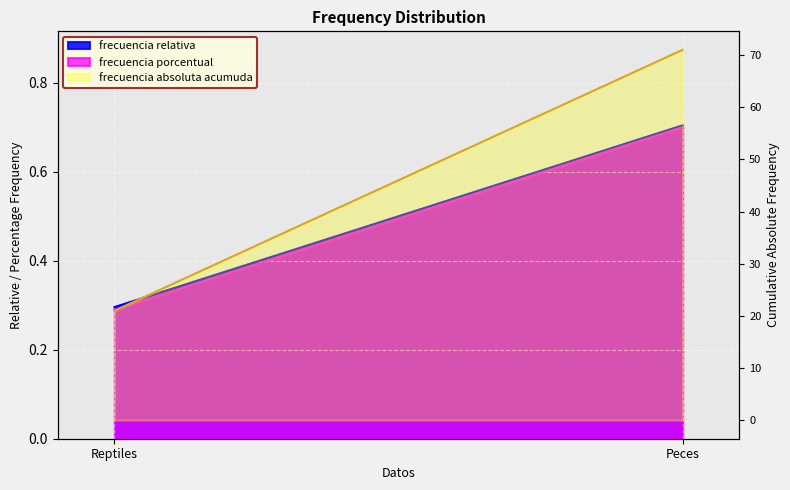

What value does the data have at Reptiles, to the nearest 5?

20